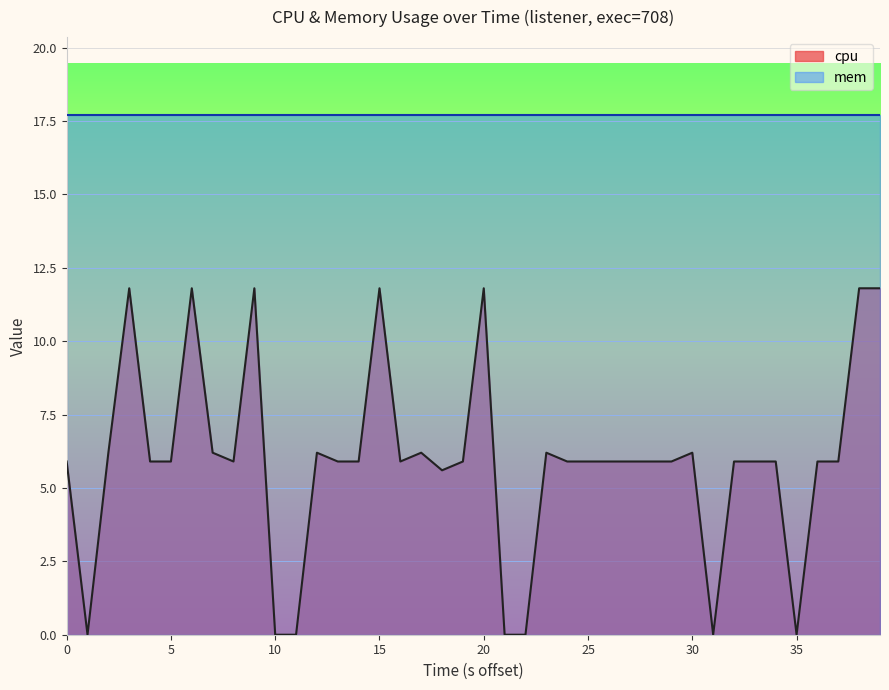

How many positive values are there?

33